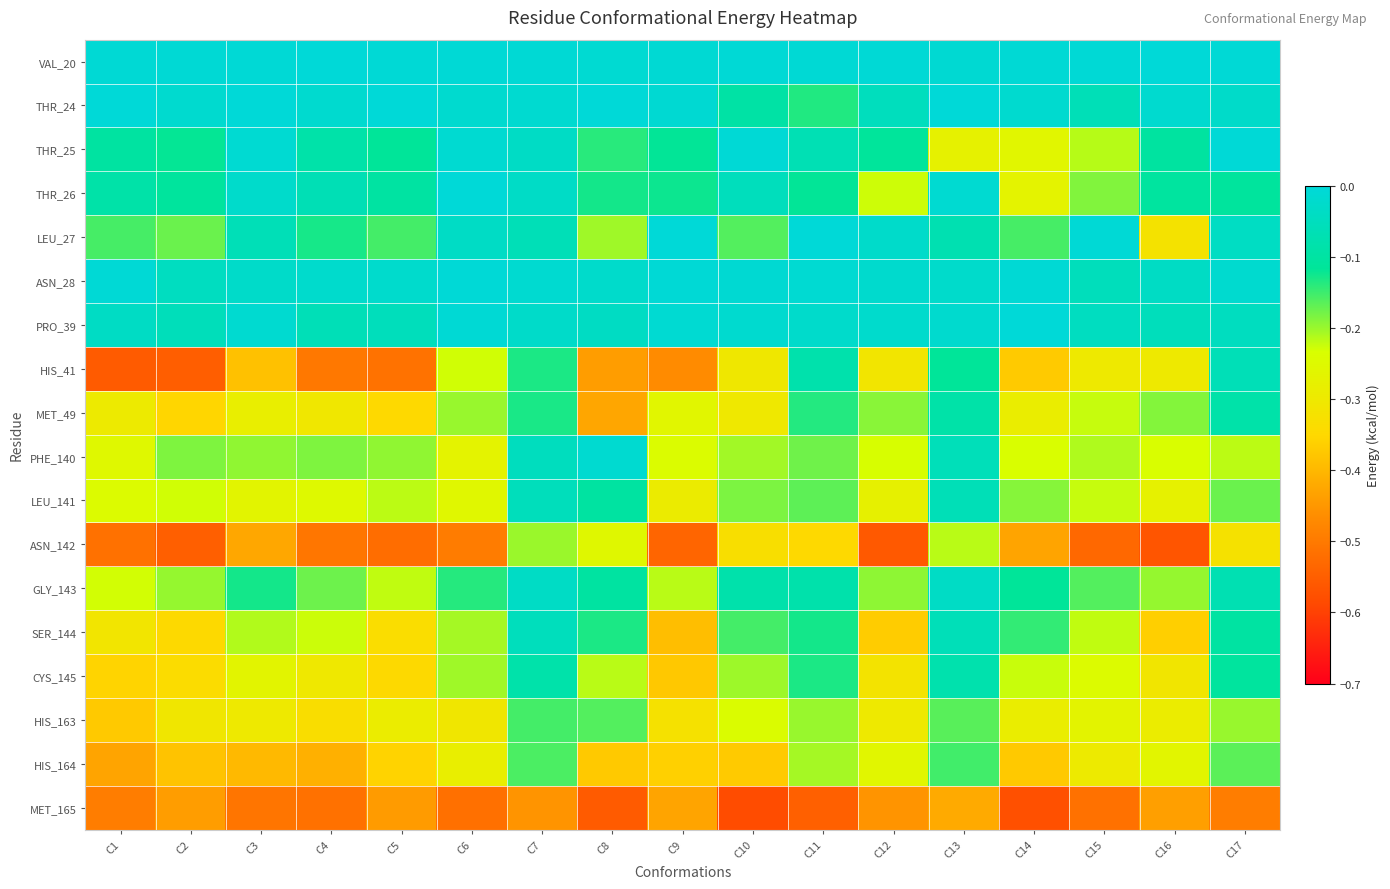

Reading right to left, what are all the values shown in this chart?

VAL_20: C17=-0.0	C16=-0.0	C15=-0.0	C14=-0.0	C13=-0.0	C12=-0.0	C11=-0.0	C10=-0.0	C9=-0.0	C8=-0.0	C7=-0.0	C6=-0.0	C5=-0.0	C4=-0.0	C3=-0.0	C2=-0.0	C1=-0.0
THR_24: C17=-0.0	C16=-0.0	C15=-0.1	C14=-0.0	C13=-0.0	C12=-0.1	C11=-0.1	C10=-0.1	C9=-0.0	C8=-0.0	C7=-0.0	C6=-0.0	C5=-0.0	C4=-0.0	C3=-0.0	C2=-0.0	C1=-0.0
THR_25: C17=-0.0	C16=-0.1	C15=-0.2	C14=-0.3	C13=-0.3	C12=-0.1	C11=-0.1	C10=-0.0	C9=-0.1	C8=-0.1	C7=-0.0	C6=-0.0	C5=-0.1	C4=-0.1	C3=-0.0	C2=-0.1	C1=-0.1
THR_26: C17=-0.1	C16=-0.1	C15=-0.2	C14=-0.3	C13=-0.0	C12=-0.2	C11=-0.1	C10=-0.1	C9=-0.1	C8=-0.1	C7=-0.0	C6=-0.0	C5=-0.1	C4=-0.1	C3=-0.0	C2=-0.1	C1=-0.1
LEU_27: C17=-0.0	C16=-0.3	C15=-0.0	C14=-0.2	C13=-0.1	C12=-0.0	C11=-0.0	C10=-0.2	C9=-0.0	C8=-0.2	C7=-0.1	C6=-0.0	C5=-0.2	C4=-0.1	C3=-0.1	C2=-0.2	C1=-0.2
ASN_28: C17=-0.0	C16=-0.0	C15=-0.1	C14=-0.0	C13=-0.0	C12=-0.0	C11=-0.0	C10=-0.0	C9=-0.0	C8=-0.0	C7=-0.0	C6=-0.0	C5=-0.0	C4=-0.0	C3=-0.0	C2=-0.0	C1=-0.0
PRO_39: C17=-0.0	C16=-0.1	C15=-0.0	C14=-0.0	C13=-0.0	C12=-0.0	C11=-0.0	C10=-0.0	C9=-0.0	C8=-0.0	C7=-0.0	C6=-0.0	C5=-0.1	C4=-0.1	C3=-0.0	C2=-0.1	C1=-0.0
HIS_41: C17=-0.1	C16=-0.3	C15=-0.3	C14=-0.4	C13=-0.1	C12=-0.3	C11=-0.1	C10=-0.3	C9=-0.5	C8=-0.4	C7=-0.1	C6=-0.2	C5=-0.5	C4=-0.5	C3=-0.4	C2=-0.6	C1=-0.6
MET_49: C17=-0.1	C16=-0.2	C15=-0.2	C14=-0.3	C13=-0.1	C12=-0.2	C11=-0.1	C10=-0.3	C9=-0.3	C8=-0.4	C7=-0.1	C6=-0.2	C5=-0.3	C4=-0.3	C3=-0.3	C2=-0.4	C1=-0.3
PHE_140: C17=-0.2	C16=-0.2	C15=-0.2	C14=-0.2	C13=-0.1	C12=-0.2	C11=-0.2	C10=-0.2	C9=-0.2	C8=-0.0	C7=-0.0	C6=-0.3	C5=-0.2	C4=-0.2	C3=-0.2	C2=-0.2	C1=-0.3
LEU_141: C17=-0.2	C16=-0.3	C15=-0.2	C14=-0.2	C13=-0.1	C12=-0.3	C11=-0.2	C10=-0.2	C9=-0.3	C8=-0.1	C7=-0.1	C6=-0.3	C5=-0.2	C4=-0.3	C3=-0.3	C2=-0.2	C1=-0.2
ASN_142: C17=-0.3	C16=-0.6	C15=-0.5	C14=-0.4	C13=-0.2	C12=-0.6	C11=-0.3	C10=-0.3	C9=-0.5	C8=-0.3	C7=-0.2	C6=-0.5	C5=-0.5	C4=-0.5	C3=-0.4	C2=-0.5	C1=-0.5
GLY_143: C17=-0.1	C16=-0.2	C15=-0.2	C14=-0.1	C13=-0.0	C12=-0.2	C11=-0.1	C10=-0.1	C9=-0.2	C8=-0.1	C7=-0.0	C6=-0.1	C5=-0.2	C4=-0.2	C3=-0.1	C2=-0.2	C1=-0.2
SER_144: C17=-0.1	C16=-0.4	C15=-0.2	C14=-0.1	C13=-0.1	C12=-0.4	C11=-0.1	C10=-0.2	C9=-0.4	C8=-0.1	C7=-0.1	C6=-0.2	C5=-0.3	C4=-0.2	C3=-0.2	C2=-0.3	C1=-0.3
CYS_145: C17=-0.1	C16=-0.3	C15=-0.2	C14=-0.2	C13=-0.1	C12=-0.3	C11=-0.1	C10=-0.2	C9=-0.4	C8=-0.2	C7=-0.1	C6=-0.2	C5=-0.3	C4=-0.3	C3=-0.3	C2=-0.3	C1=-0.4
HIS_163: C17=-0.2	C16=-0.3	C15=-0.3	C14=-0.3	C13=-0.2	C12=-0.3	C11=-0.2	C10=-0.2	C9=-0.3	C8=-0.2	C7=-0.2	C6=-0.3	C5=-0.3	C4=-0.3	C3=-0.3	C2=-0.3	C1=-0.4
HIS_164: C17=-0.2	C16=-0.3	C15=-0.3	C14=-0.4	C13=-0.2	C12=-0.3	C11=-0.2	C10=-0.4	C9=-0.4	C8=-0.4	C7=-0.2	C6=-0.3	C5=-0.4	C4=-0.4	C3=-0.4	C2=-0.4	C1=-0.4
MET_165: C17=-0.5	C16=-0.4	C15=-0.5	C14=-0.6	C13=-0.4	C12=-0.5	C11=-0.5	C10=-0.6	C9=-0.4	C8=-0.6	C7=-0.5	C6=-0.5	C5=-0.4	C4=-0.5	C3=-0.5	C2=-0.4	C1=-0.5